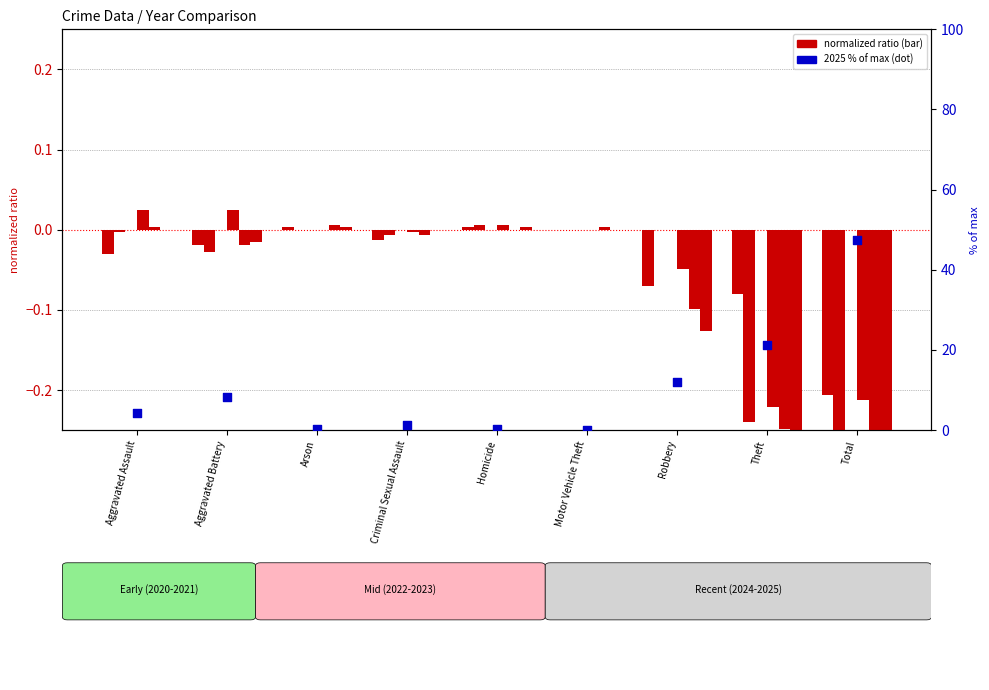

Which has a higher value, Robbery or Criminal Sexual Assault?

Robbery